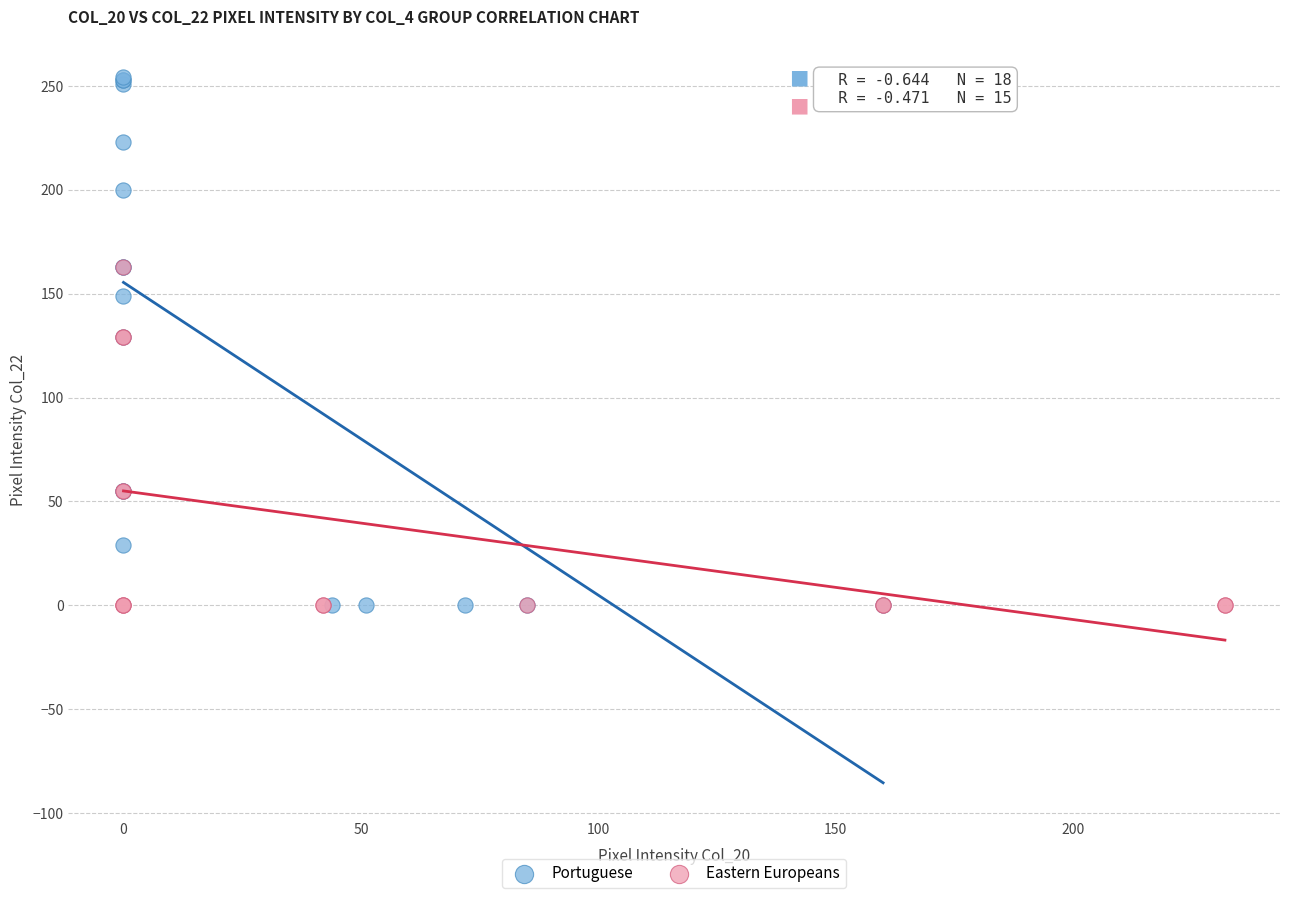

Which series has the widest spread of Y values?

Portuguese